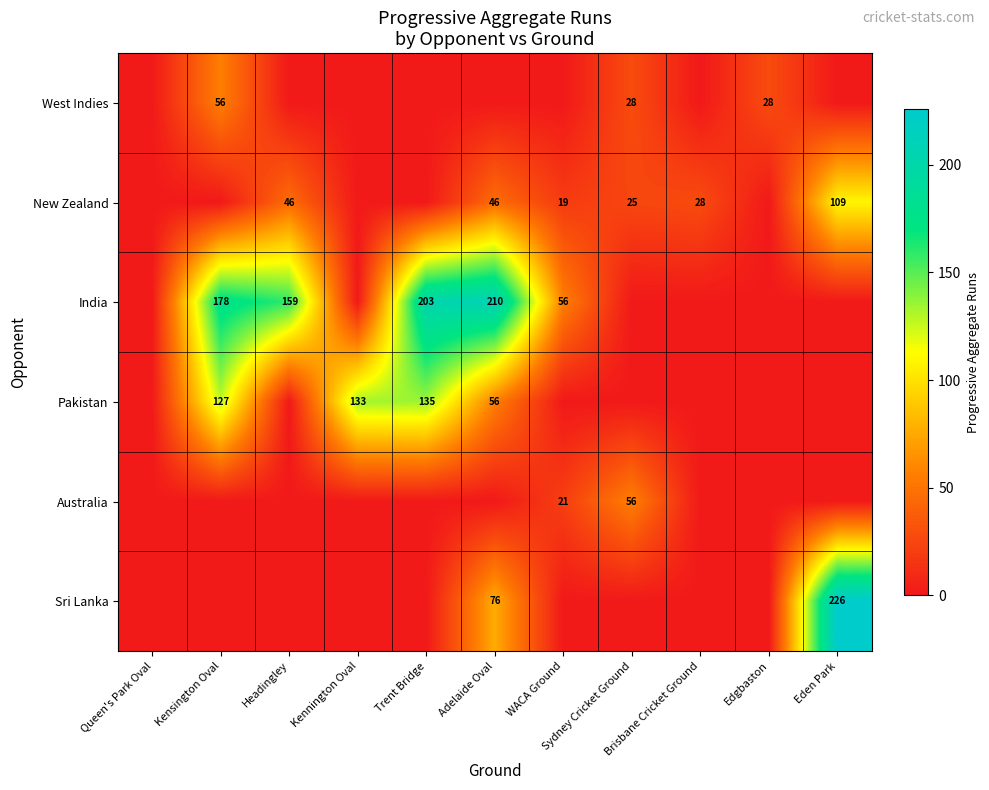

What is the average value of the West Indies series?

10